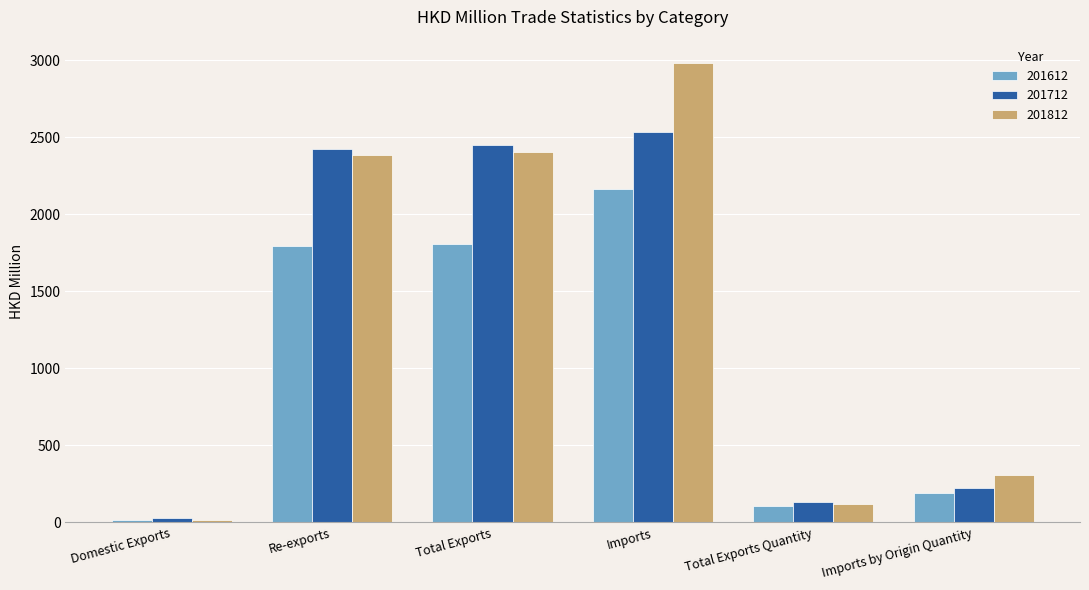

Rank the series by their maximum value, from highest to lowest.

201812, 201712, 201612